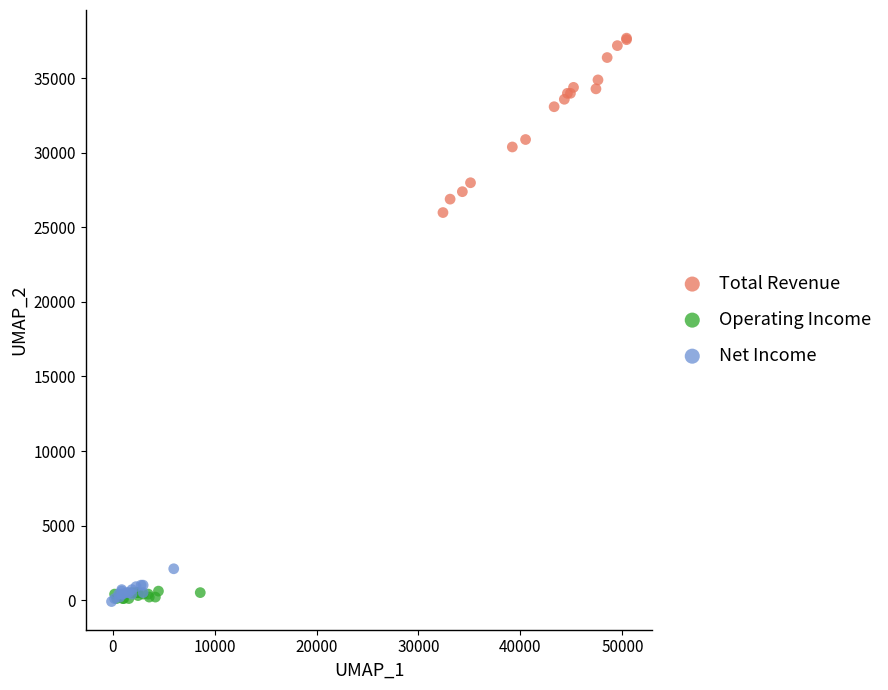

Which series has the largest Y range (max minus min)?

Total Revenue